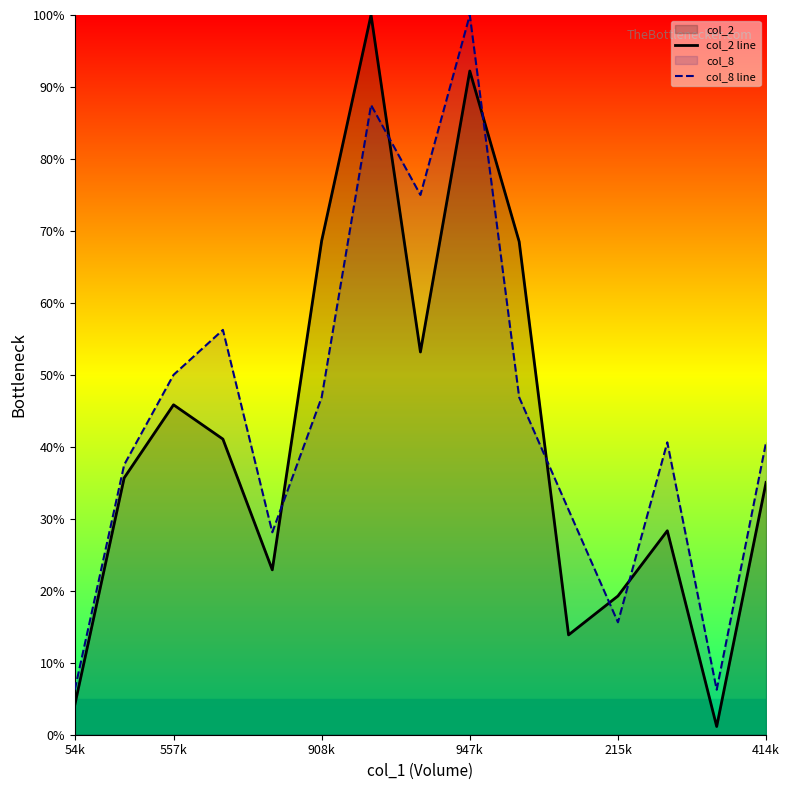

Reading left to right, extract all data points from this chart.

col_2 line: 4.1	35.7	45.8	41.1	22.9	68.6	100.0	53.2	92.2	68.5	13.9	19.3	28.3	1.1	35.1
col_8 line: 6.2	37.5	50.0	56.2	28.1	46.9	87.5	75.0	100.0	46.9	31.2	15.6	40.6	6.2	40.6